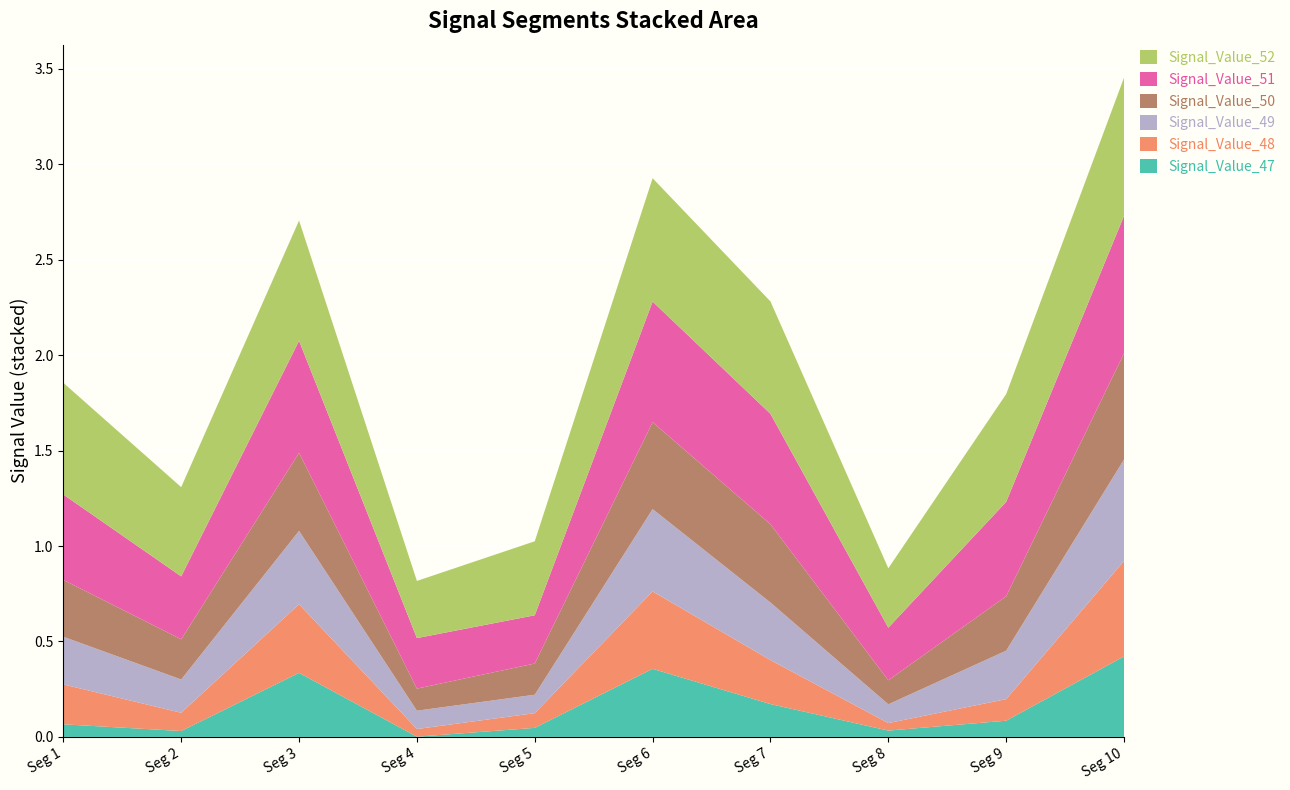

Reading right to left, what are all the values shown in this chart?

Signal_Value_47: signal segment 10=0.4	signal segment 9=0.1	signal segment 8=0.0	signal segment 7=0.2	signal segment 6=0.4	signal segment 5=0.0	signal segment 4=0.0	signal segment 3=0.3	signal segment 2=0.0	signal segment 1=0.1
Signal_Value_48: signal segment 10=0.5	signal segment 9=0.1	signal segment 8=0.0	signal segment 7=0.2	signal segment 6=0.4	signal segment 5=0.1	signal segment 4=0.0	signal segment 3=0.4	signal segment 2=0.1	signal segment 1=0.2
Signal_Value_49: signal segment 10=0.5	signal segment 9=0.3	signal segment 8=0.1	signal segment 7=0.3	signal segment 6=0.4	signal segment 5=0.1	signal segment 4=0.1	signal segment 3=0.4	signal segment 2=0.2	signal segment 1=0.2
Signal_Value_50: signal segment 10=0.6	signal segment 9=0.3	signal segment 8=0.1	signal segment 7=0.4	signal segment 6=0.5	signal segment 5=0.2	signal segment 4=0.1	signal segment 3=0.4	signal segment 2=0.2	signal segment 1=0.3
Signal_Value_51: signal segment 10=0.7	signal segment 9=0.5	signal segment 8=0.3	signal segment 7=0.6	signal segment 6=0.6	signal segment 5=0.3	signal segment 4=0.3	signal segment 3=0.6	signal segment 2=0.3	signal segment 1=0.4
Signal_Value_52: signal segment 10=0.7	signal segment 9=0.6	signal segment 8=0.3	signal segment 7=0.6	signal segment 6=0.6	signal segment 5=0.4	signal segment 4=0.3	signal segment 3=0.6	signal segment 2=0.5	signal segment 1=0.6